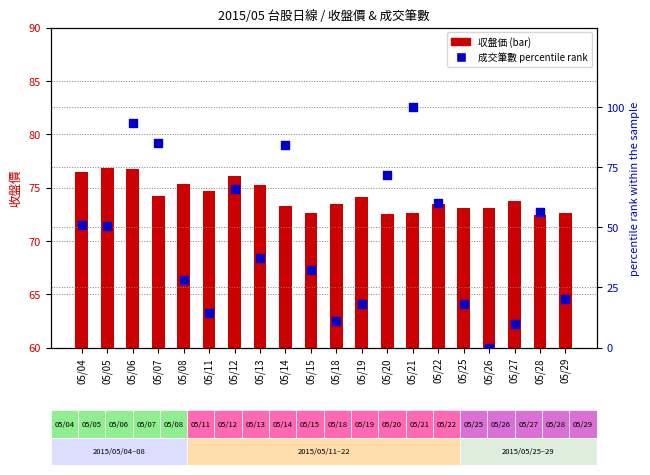

At which category is the sum across all series the highest?

05/21